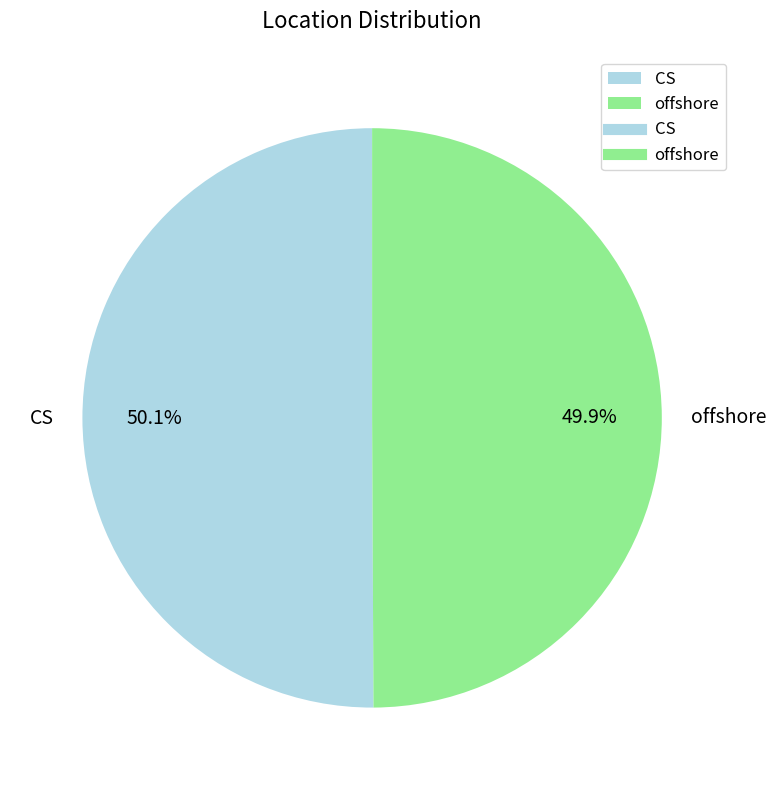

To the nearest percent, what percentage of the pie is CS?

50%